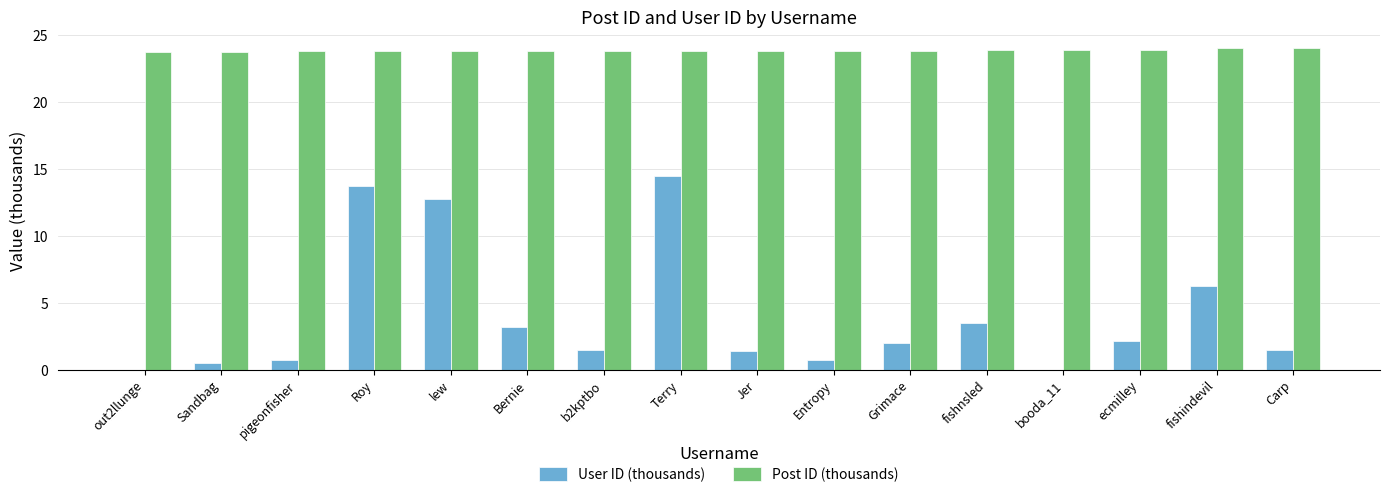

The User ID (thousands) series shows 0.7 at pigeonfisher. True or false?

True